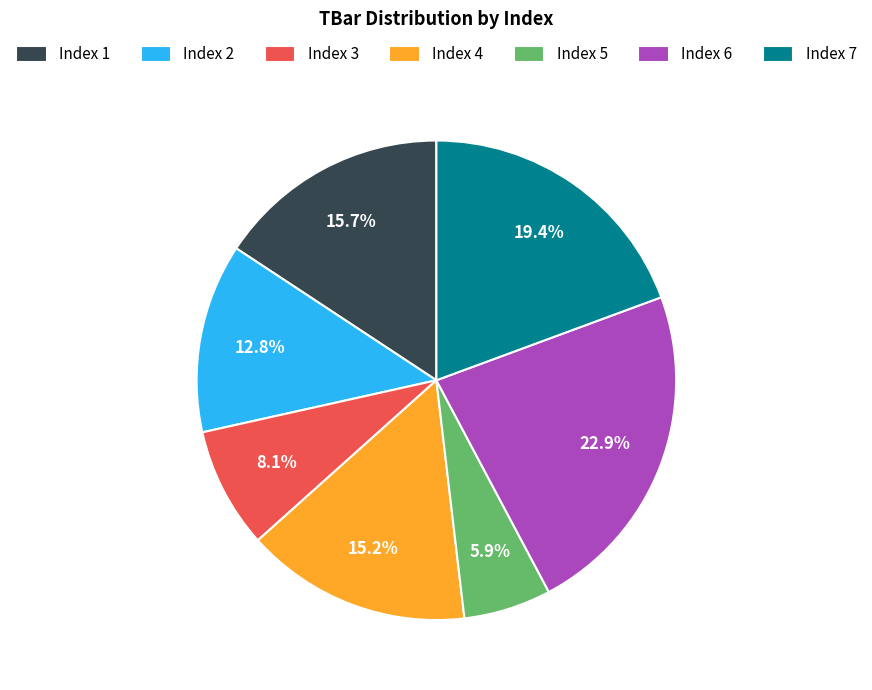

Which slice is the smallest?

Index 5